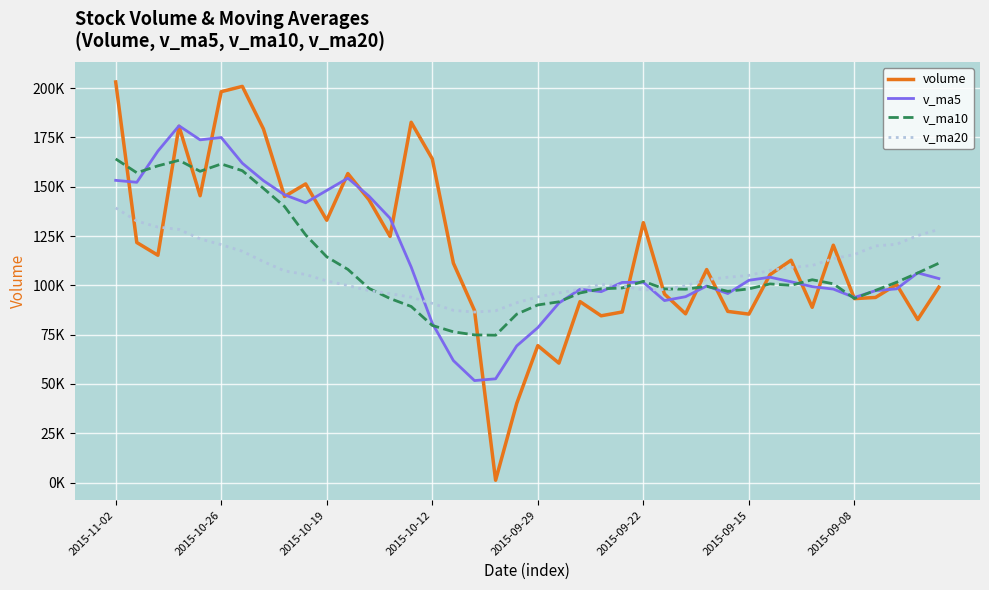

True or false: v_ma10 has more than 2 points higher than both neighbors.

True